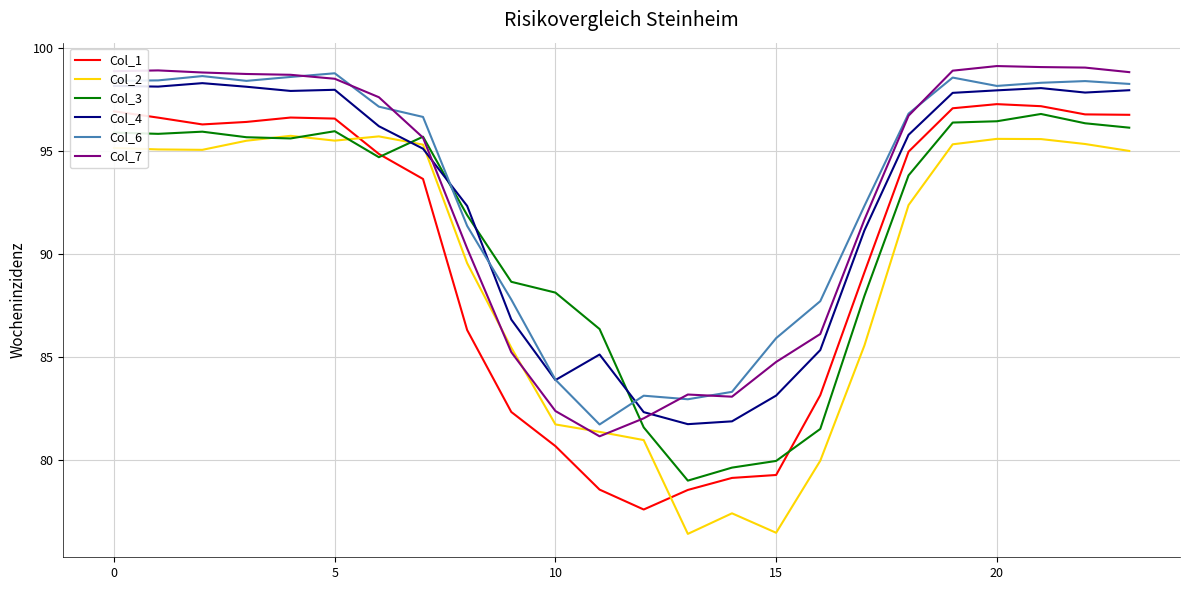

What is the sum of all Col_1 values?

2162.2